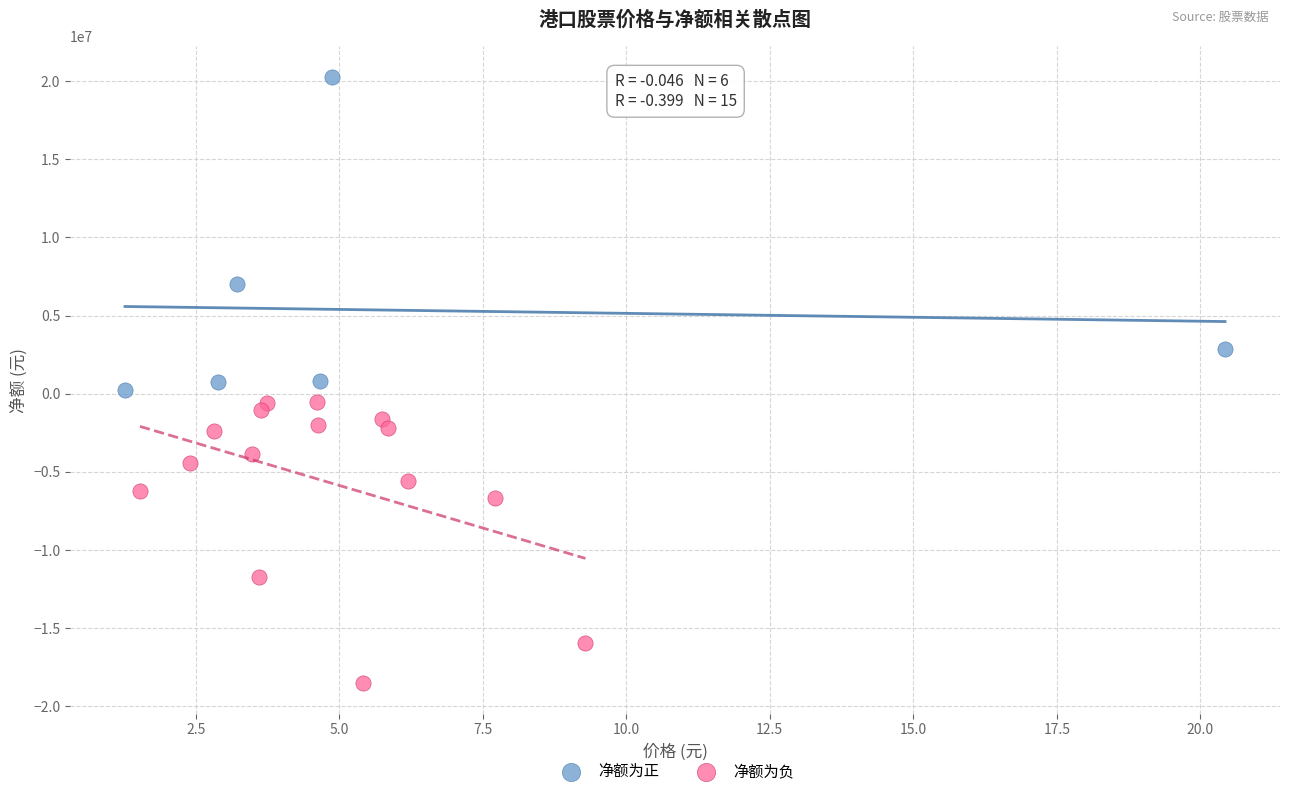

Which series reaches the maximum Y coordinate?

净额为正